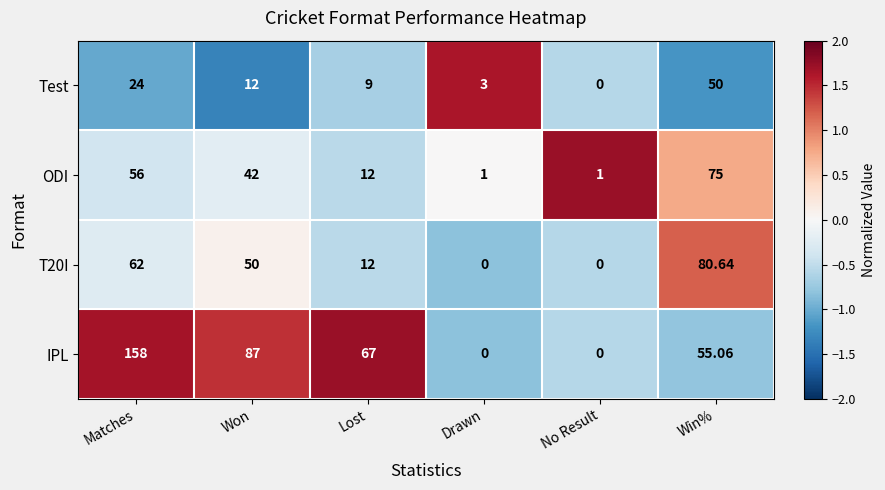

At which category is the sum across all series the highest?

Matches